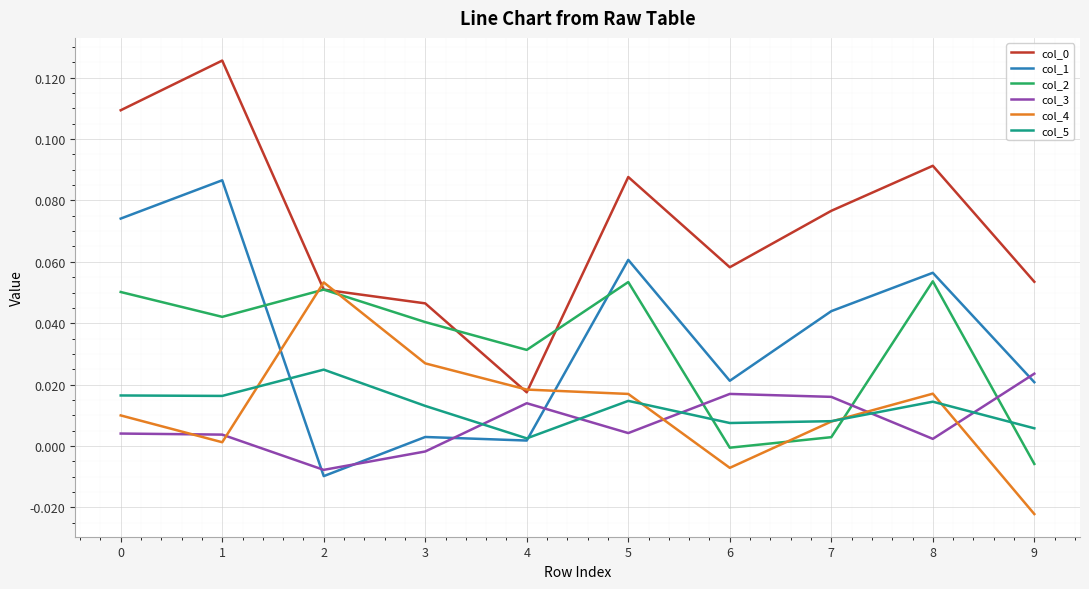

The value of col_2 at 3 is 0.1. True or false?

False